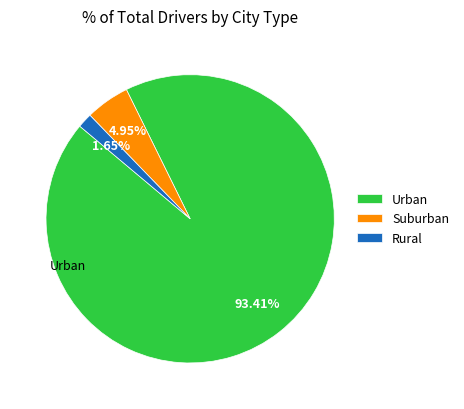

How many segments does this pie chart have?

3